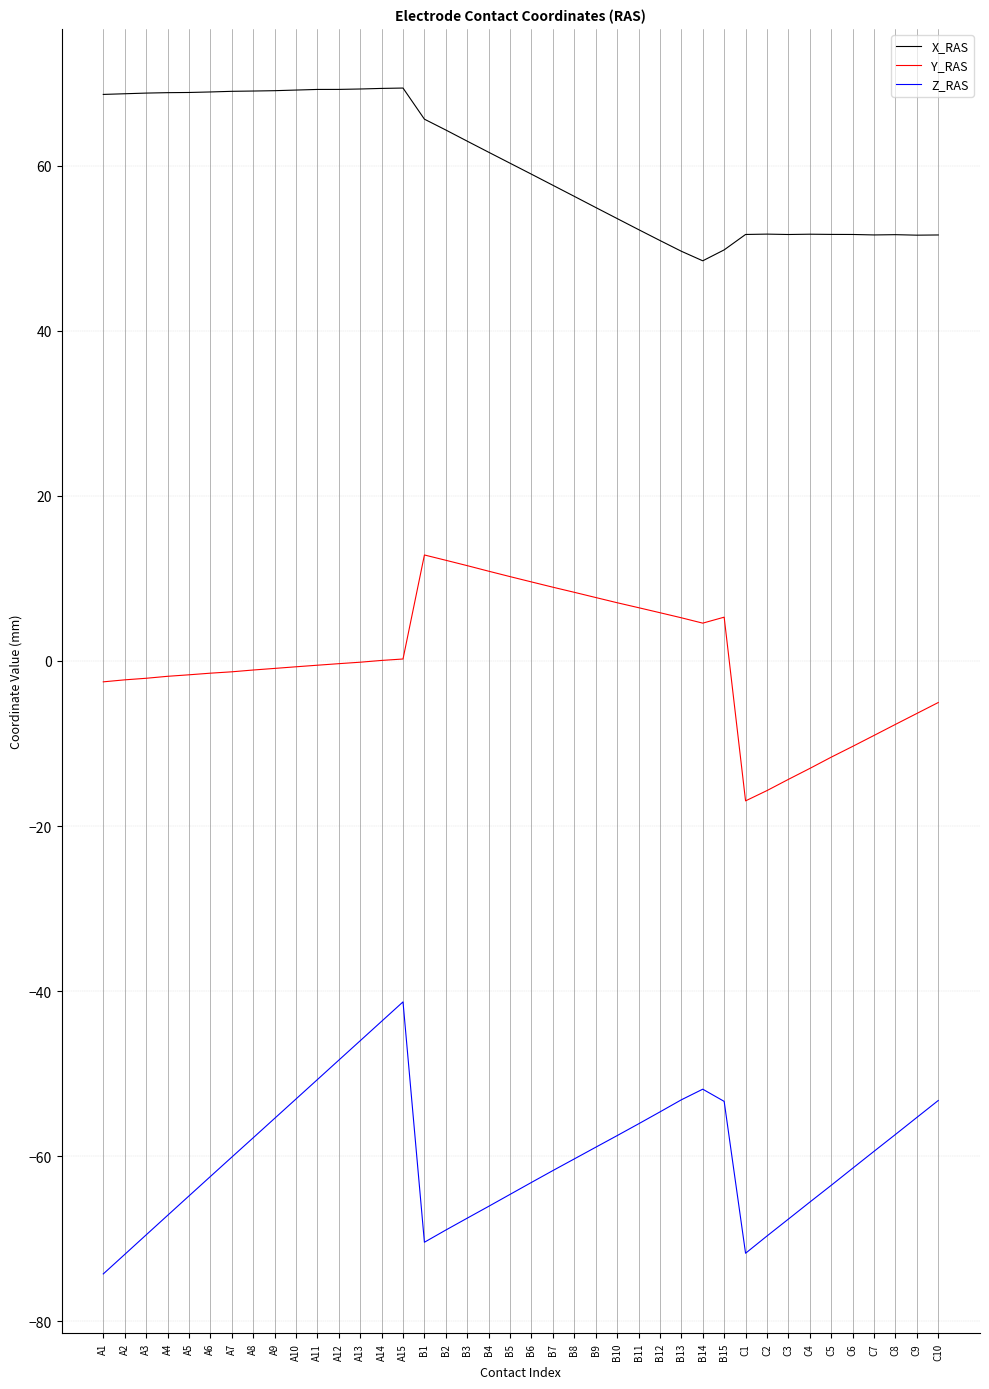

True or false: Z_RAS has more than 0 points higher than both neighbors.

True